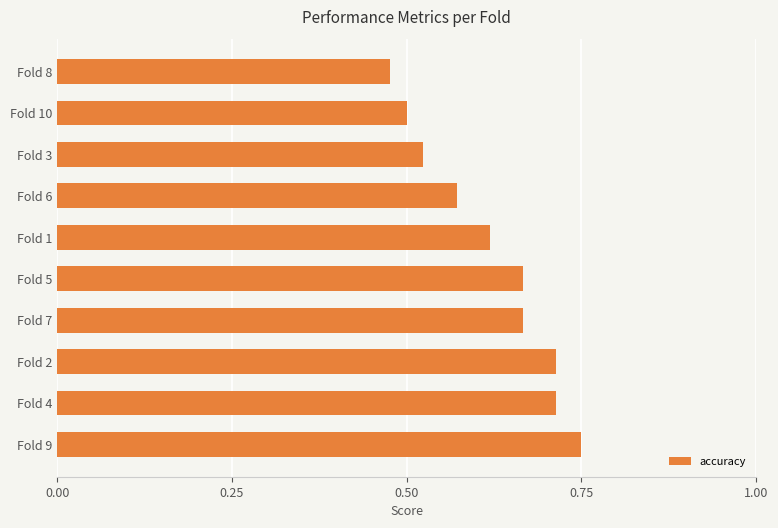

Between Fold 4 and Fold 10, which is larger?

Fold 4